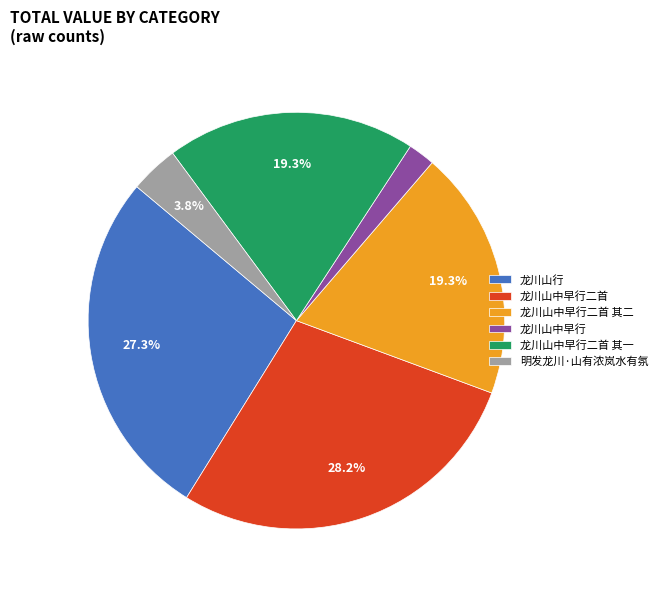

Which has a higher value, 龙川山中早行二首 其一 or 龙川山中早行?

龙川山中早行二首 其一